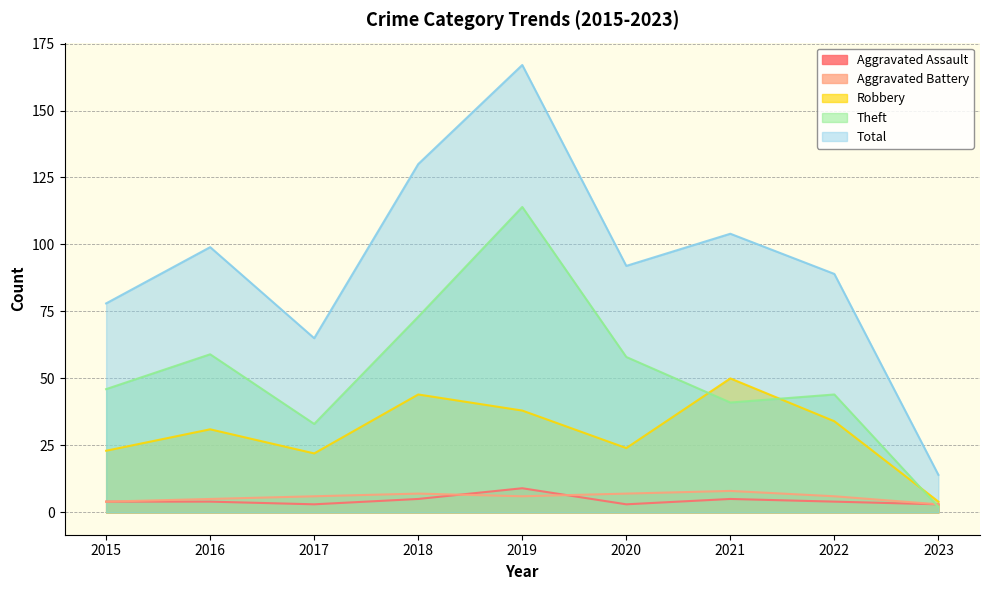

In Aggravated Battery, how many points are higher than both neighbors (excluding endpoints)?

2